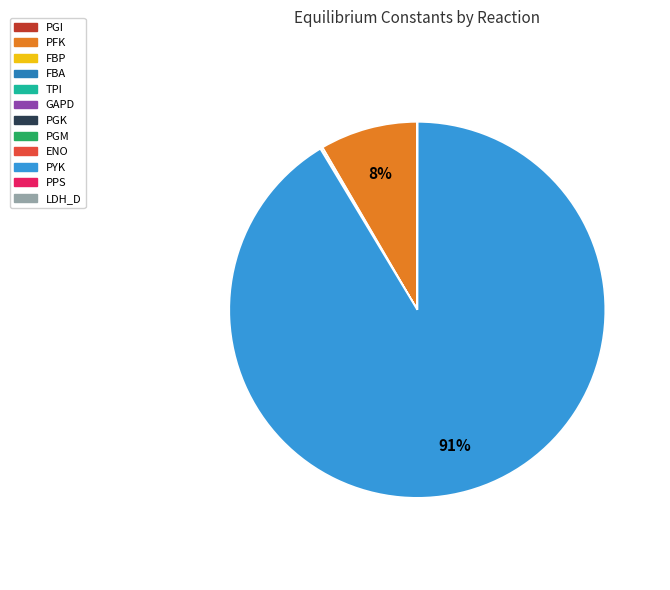

What is the largest slice in the pie chart?

PYK